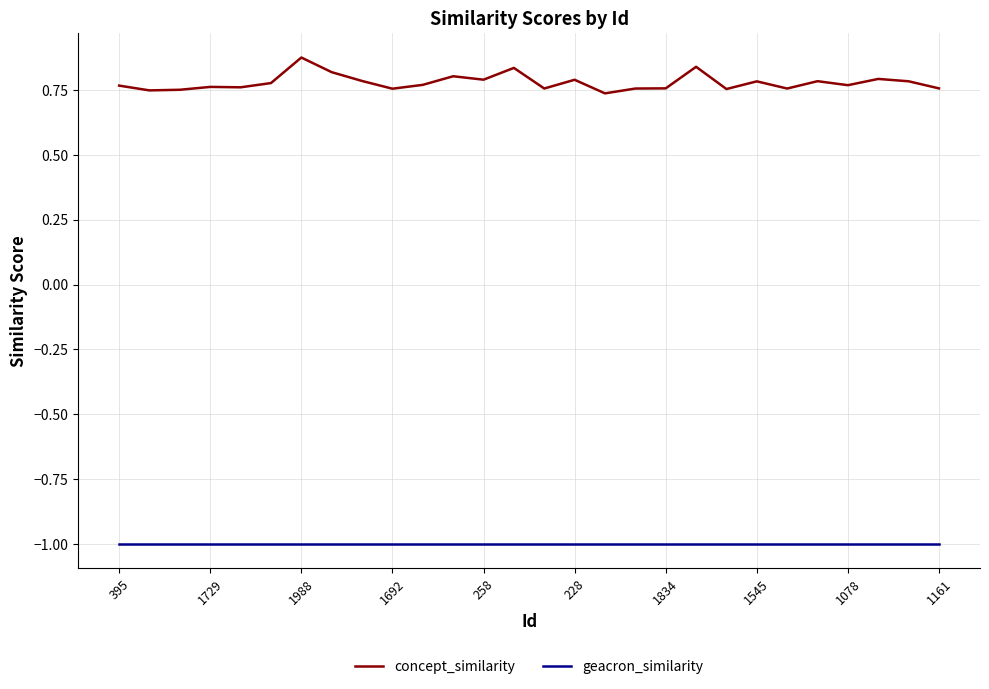

True or false: concept_similarity and geacron_similarity cross at least once.

False